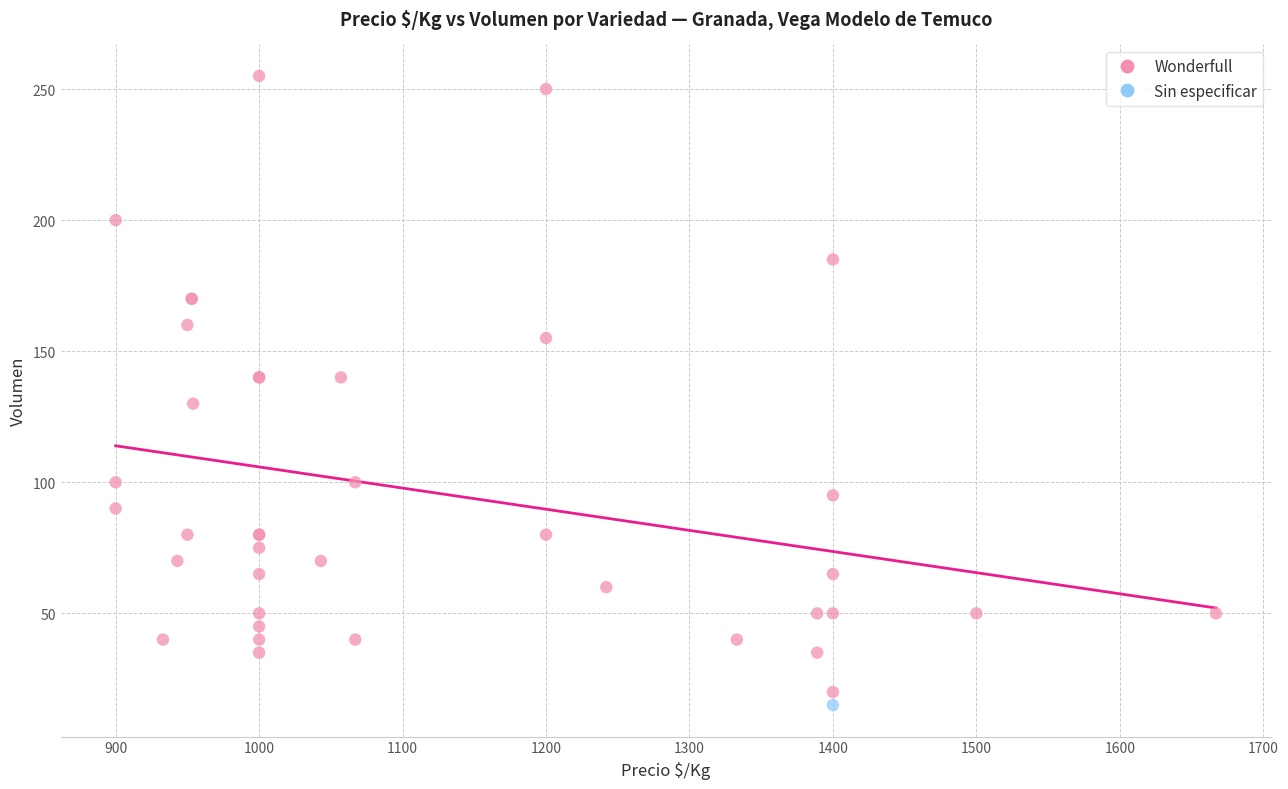

What are all the series names shown in the legend?

Wonderfull, Sin especificar